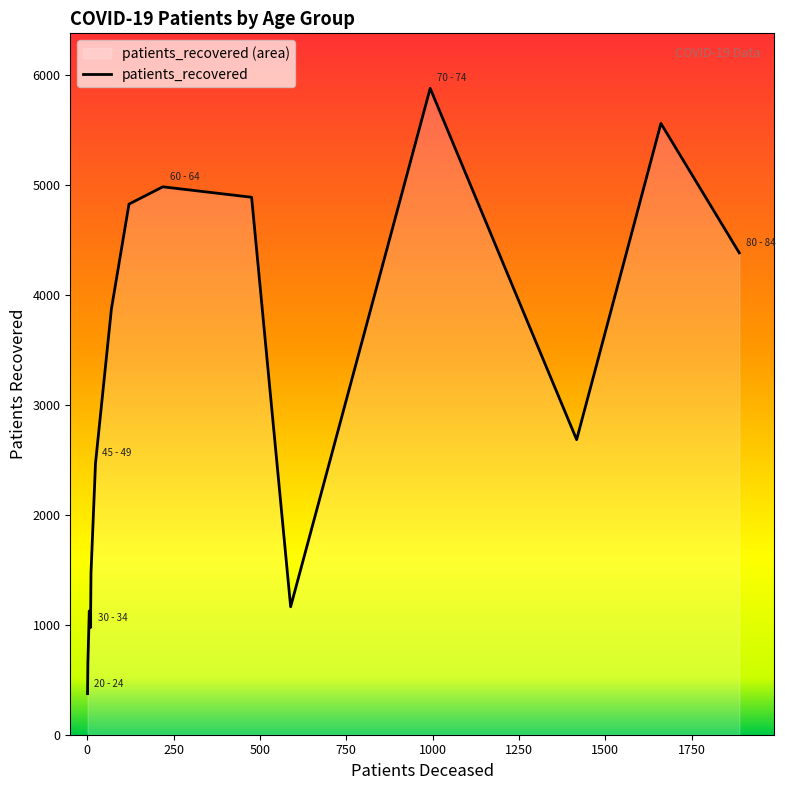

True or false: patients_recovered and patients_deceased cross at least once.

False